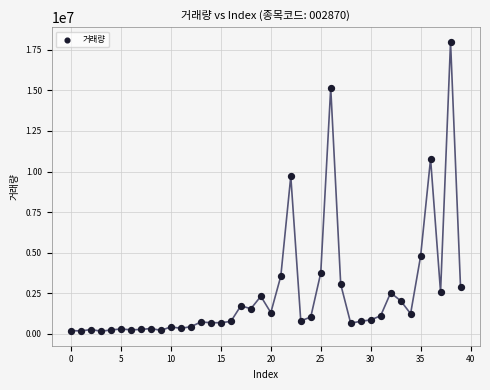

What is the range of Y values (max minus min)?

17831482